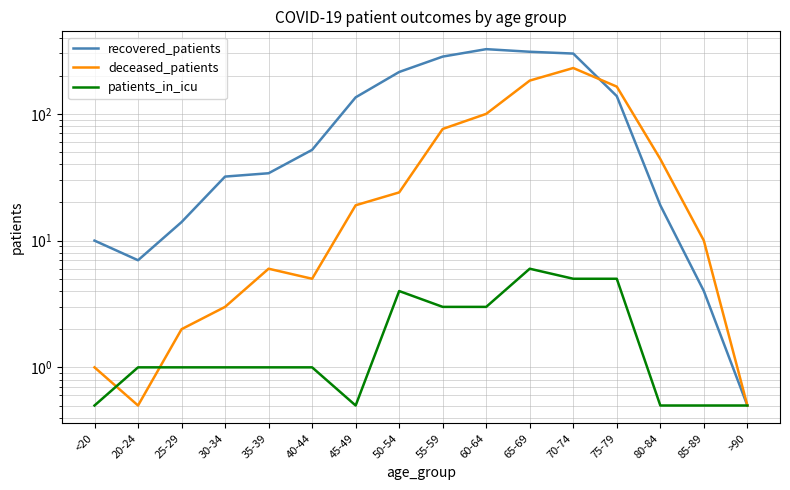

What is the approximate value of deceased_patients at 85-89?

10.0